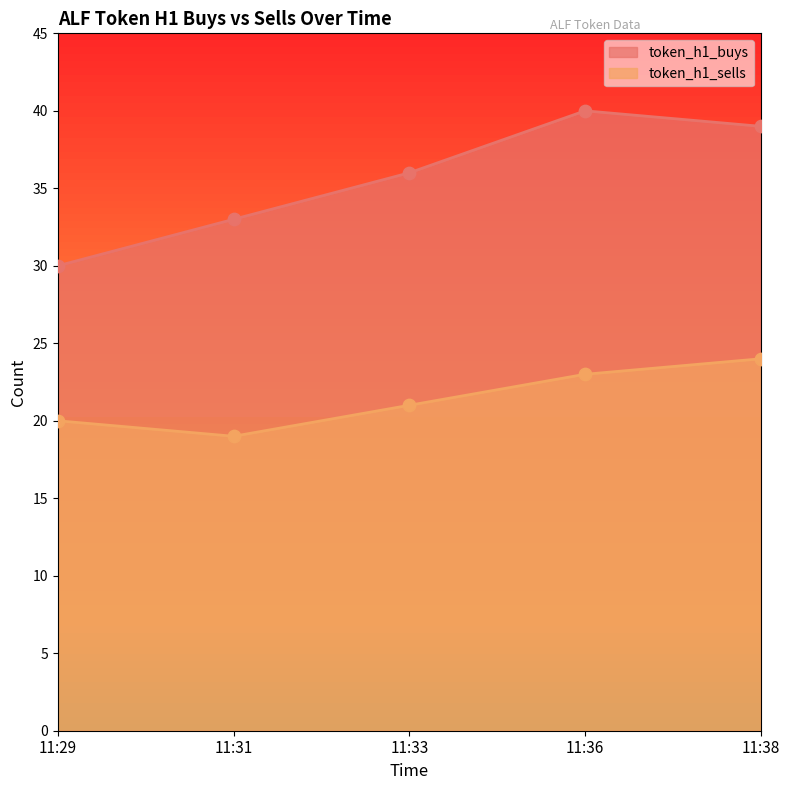

What are all the series names shown in the legend?

token_h1_buys, token_h1_sells